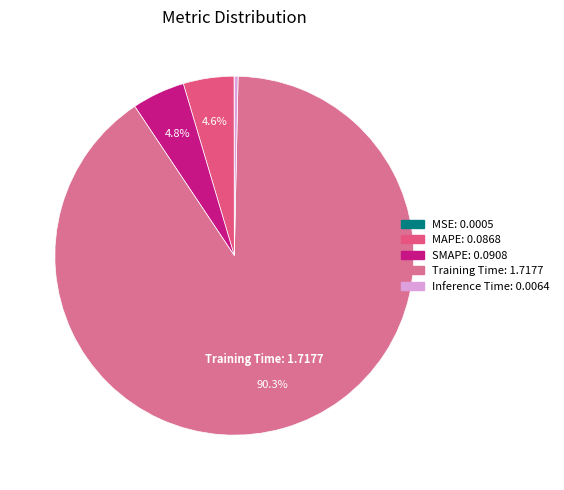

Is it true that MAPE is 1% of the pie?

False